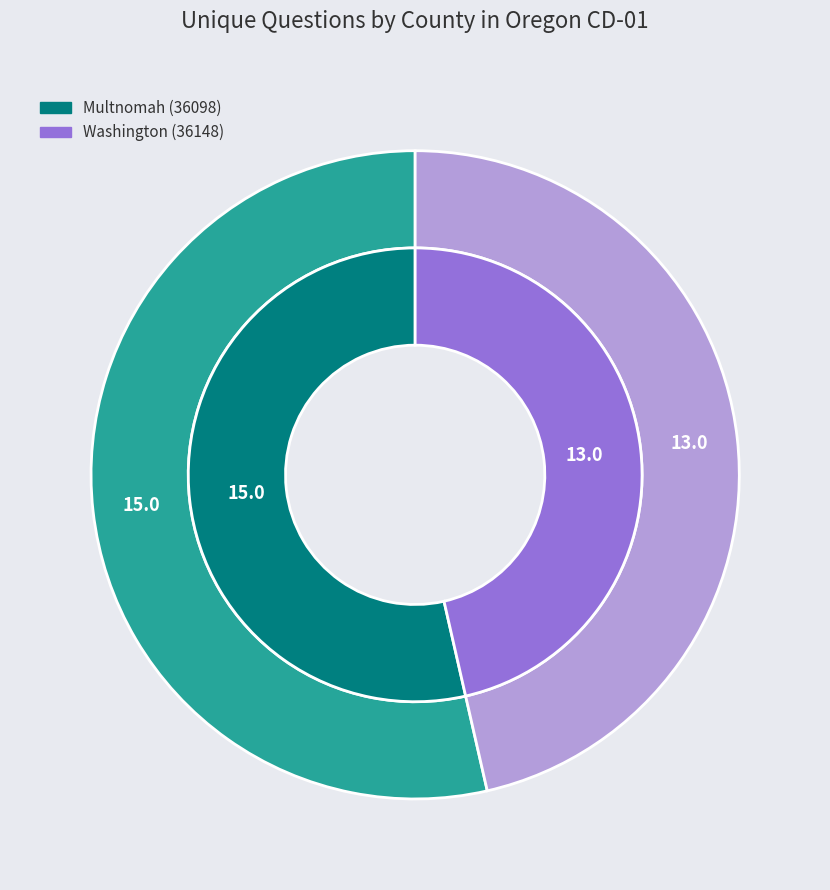

To the nearest percent, what is the average slice percentage?

50%